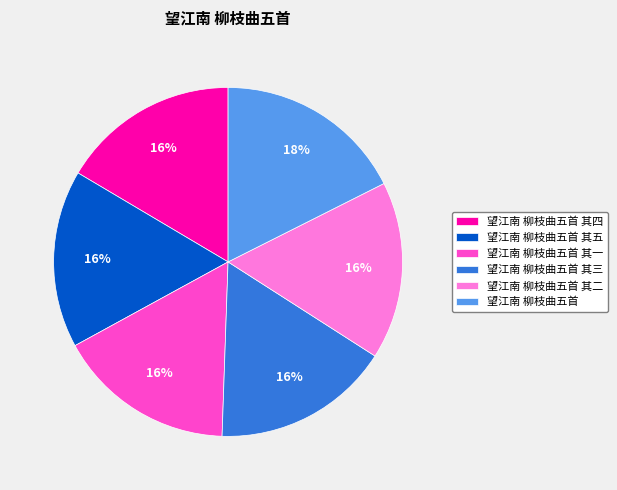

To the nearest percent, what percentage of the pie is 望江南 柳枝曲五首 其四?

16%